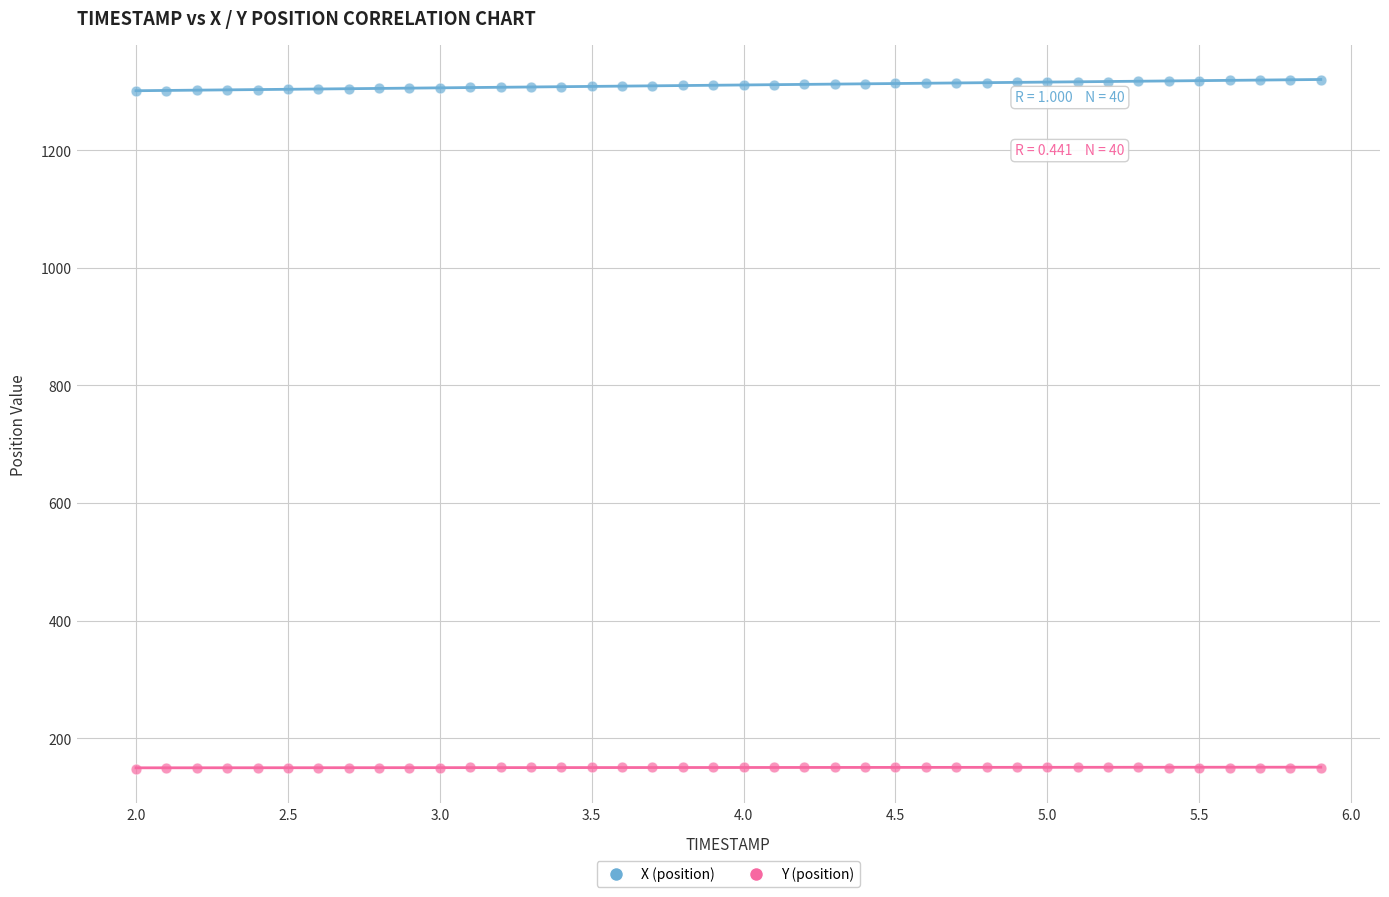

What are all the series names shown in the legend?

X (position), Y (position)